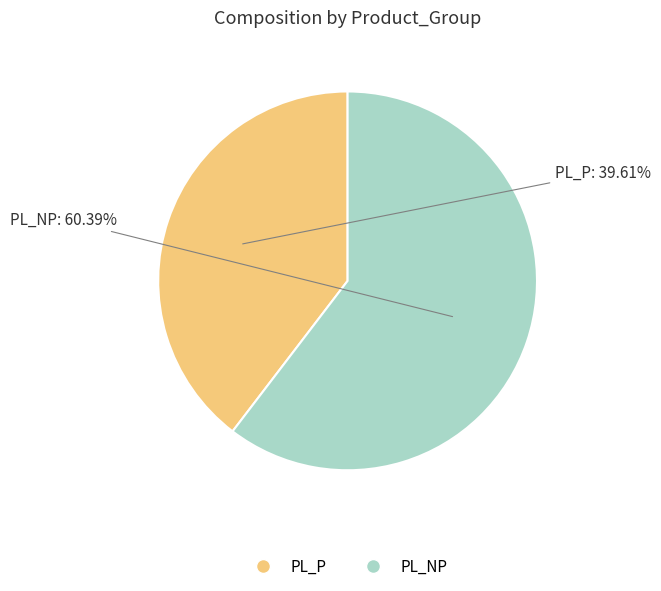

Which slice is the smallest?

PL_P